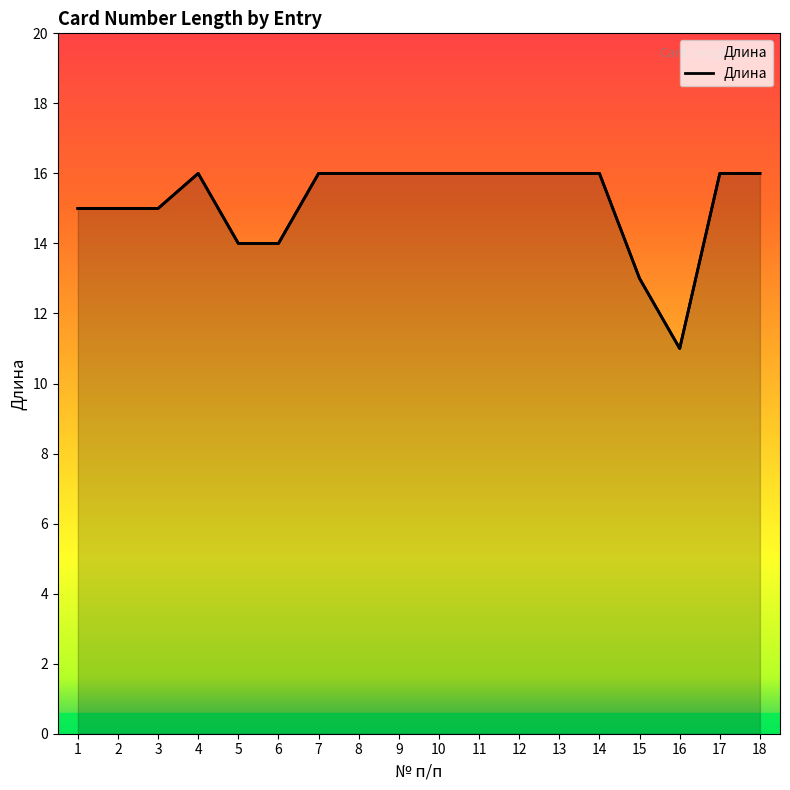

Between 13 and 12, which is larger?

13